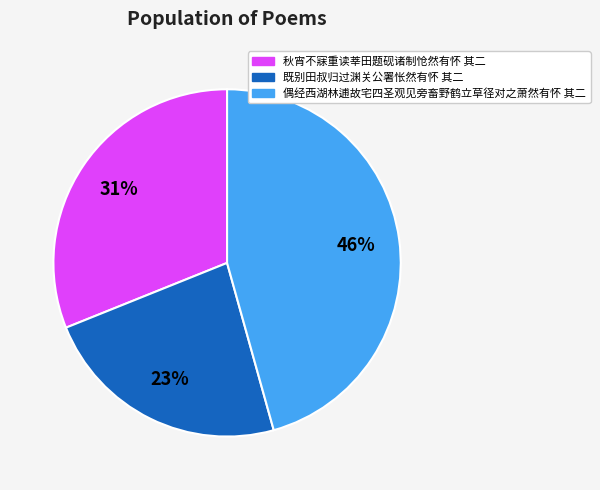

Which slice is the largest?

偶经西湖林逋故宅四圣观见旁畜野鹤立草径对之萧然有怀 其二